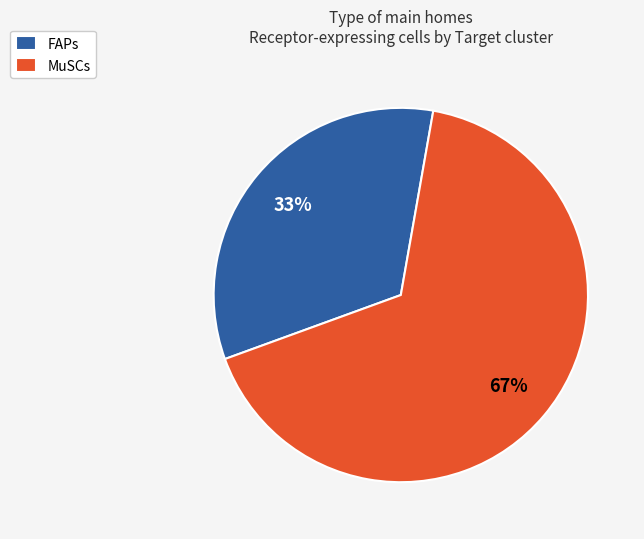

True or false: FAPs accounts for 43% of the total.

False